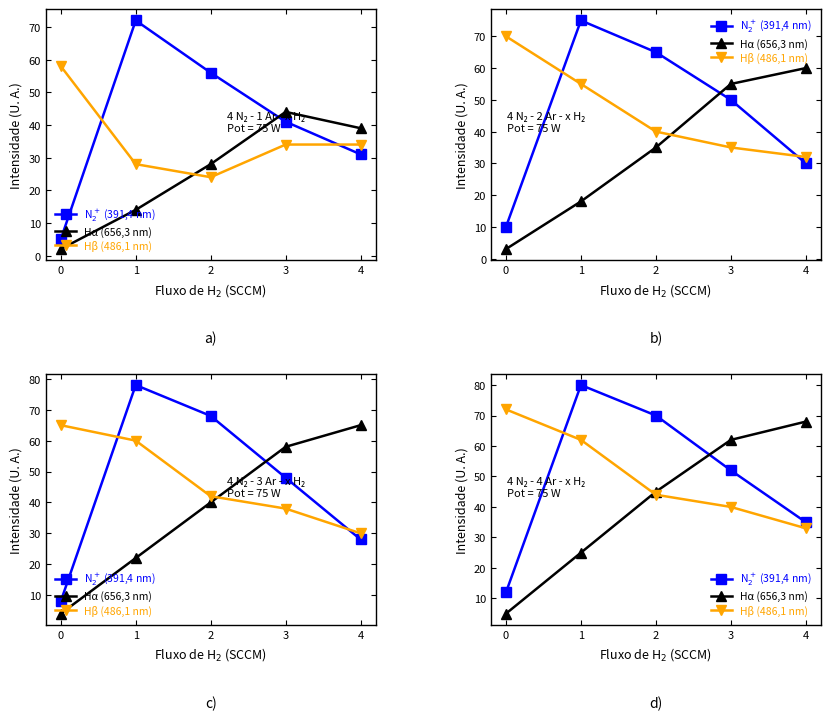

What is the difference between the second highest and minimum values in the N$_2^+$ (391,4 nm) series?

58